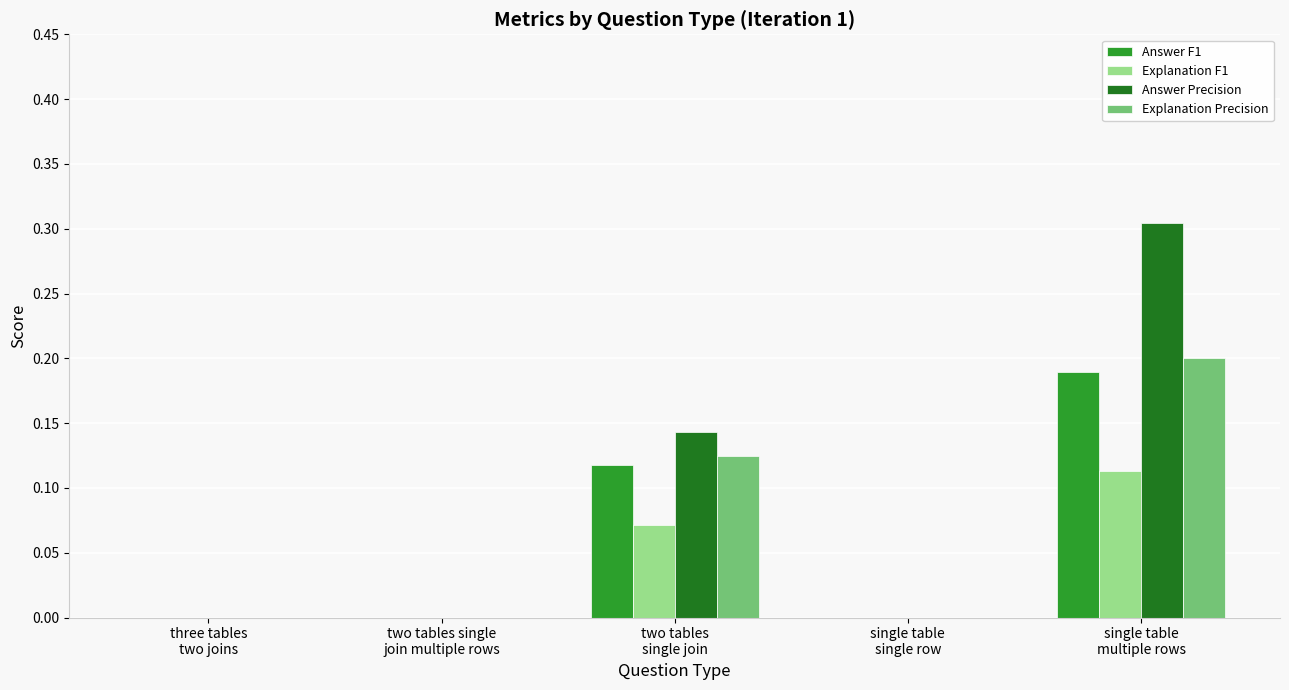

How many groups of bars are there?

5